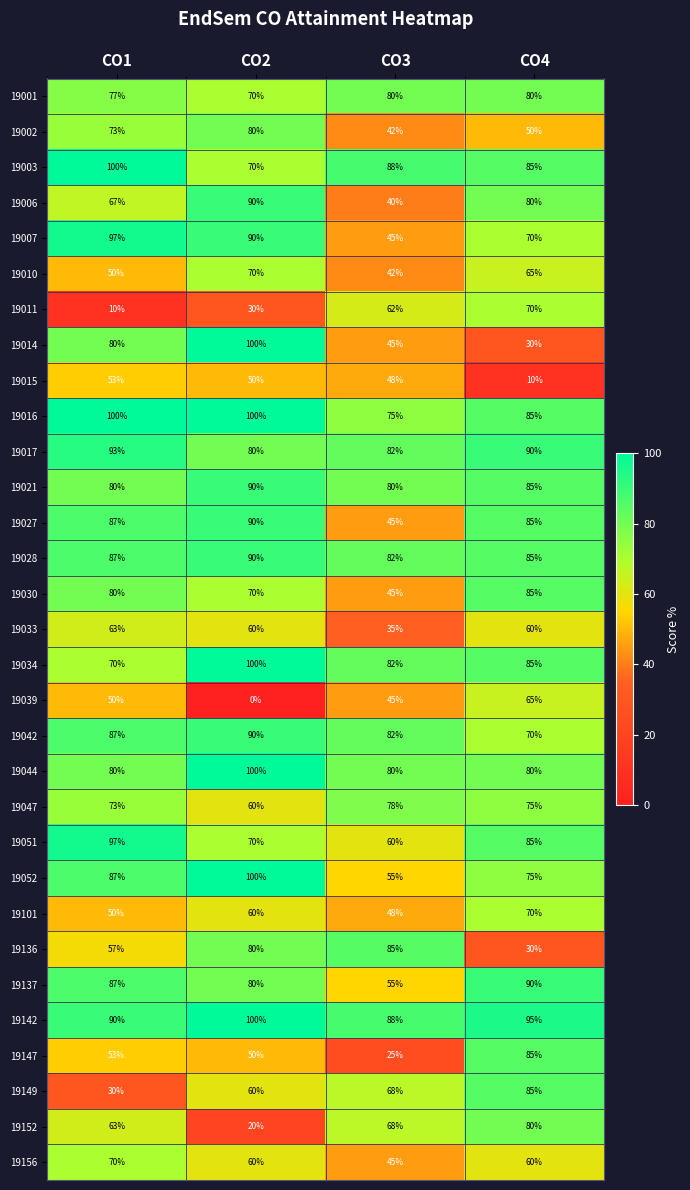

What is the total value across all series at CO4?

2245